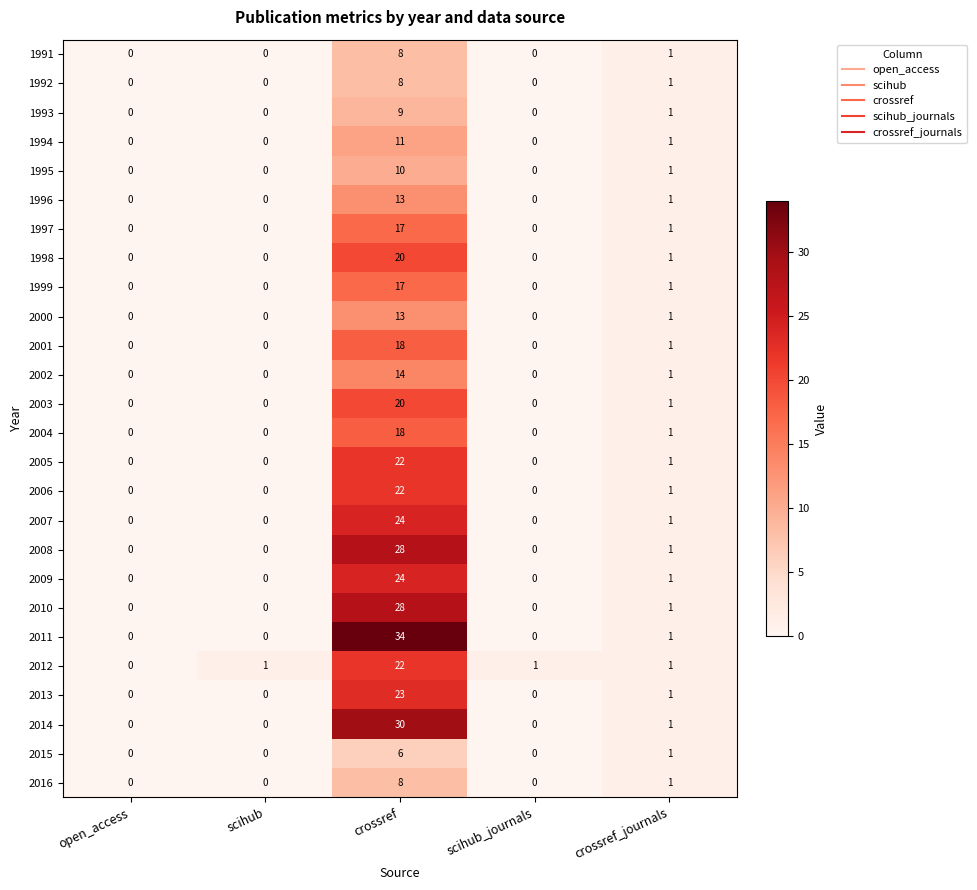

Is it true that 2000 equals 20 at crossref?

False